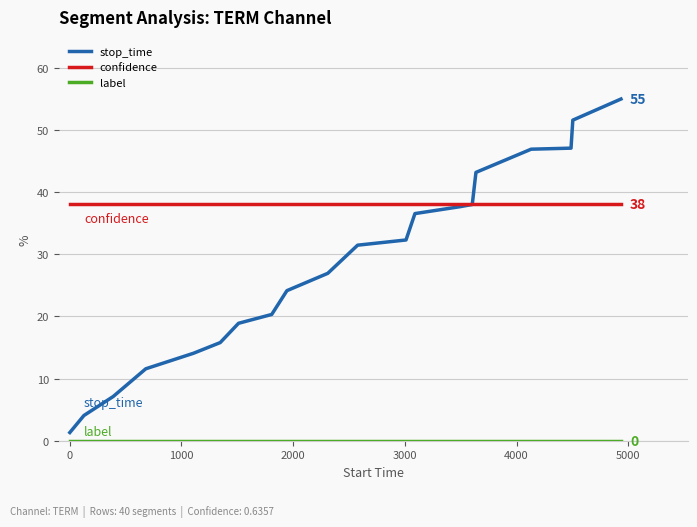

True or false: stop_time has more than 1 points higher than both neighbors.

False